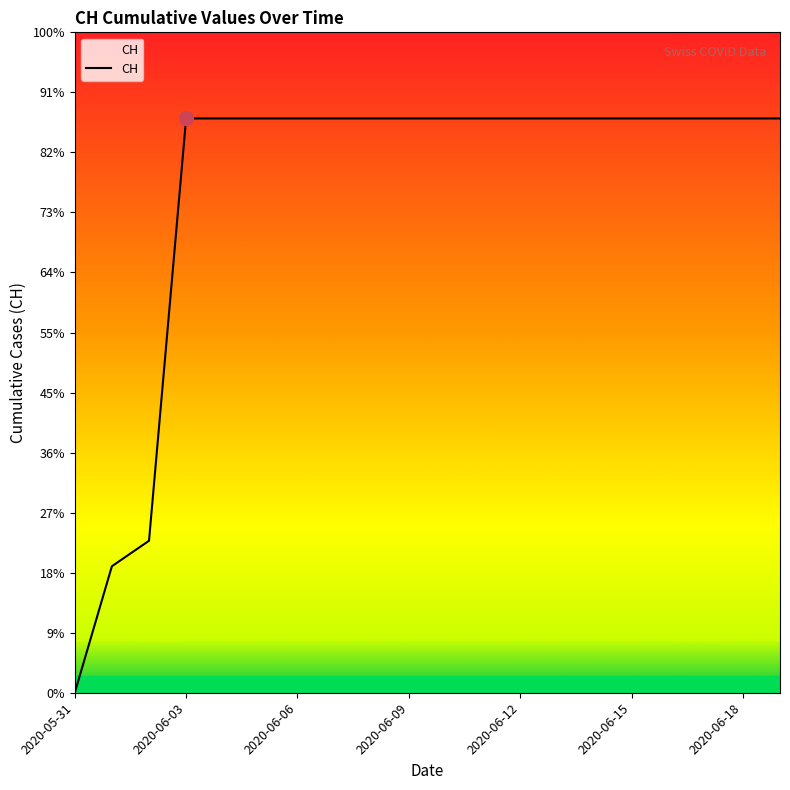

What is the difference between the second highest and minimum values?

631